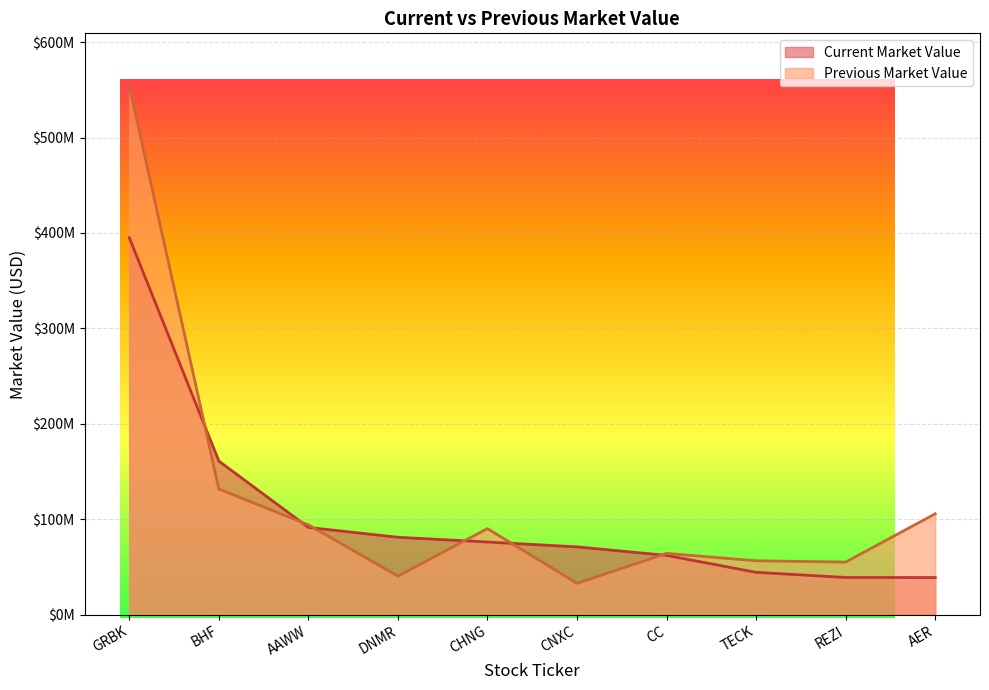

Which series ends up on top after the final intersection of Previous Market Value and Current Market Value?

Previous Market Value